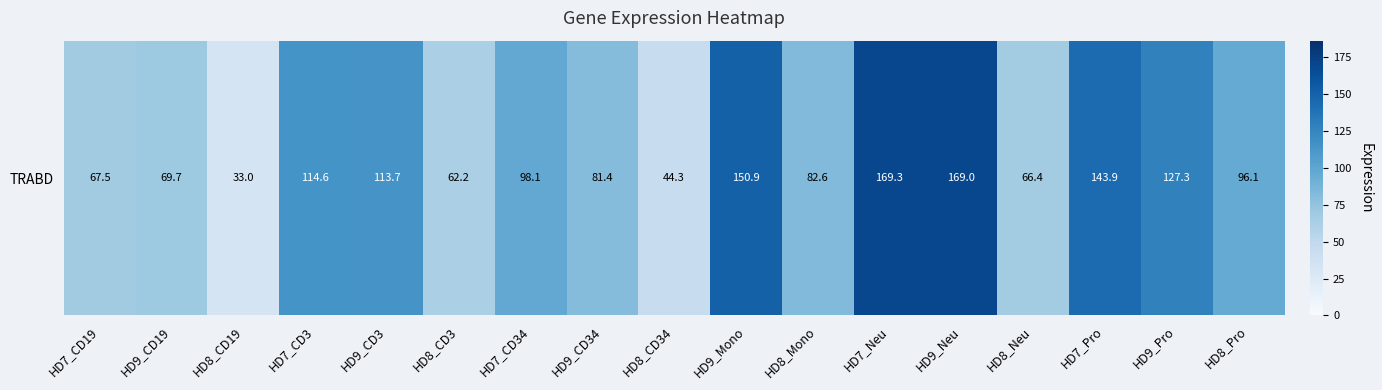

What is the smallest value displayed?

33.0